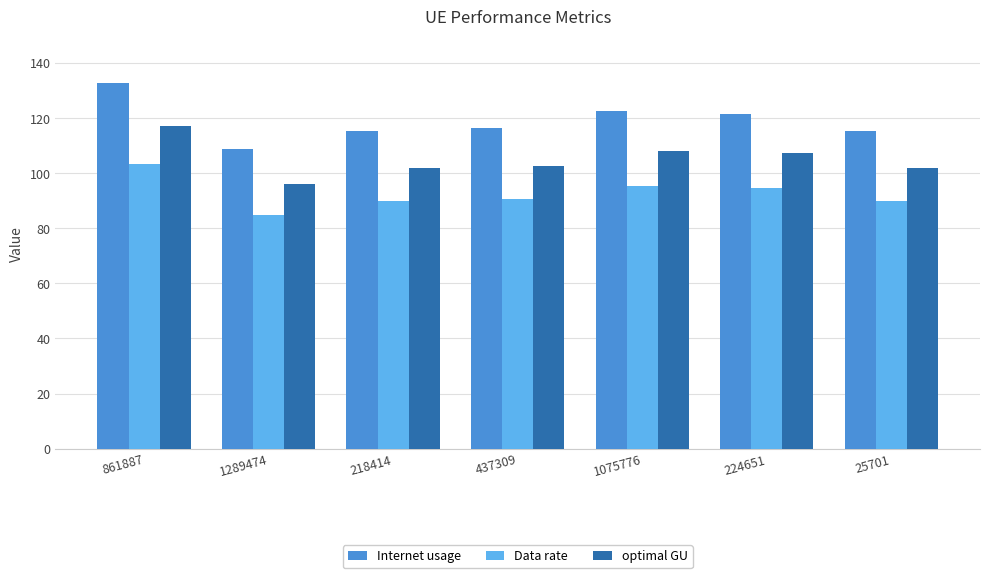

Is the value of optimal GU at 1075776 greater than the value of Internet usage at 224651?

No